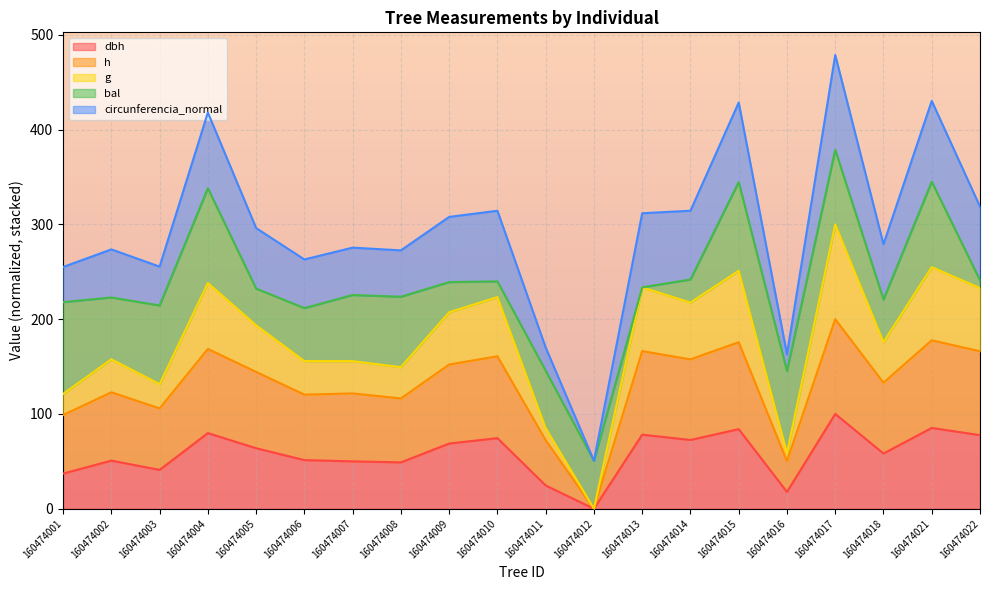

Count the number of categories in the chart.

20